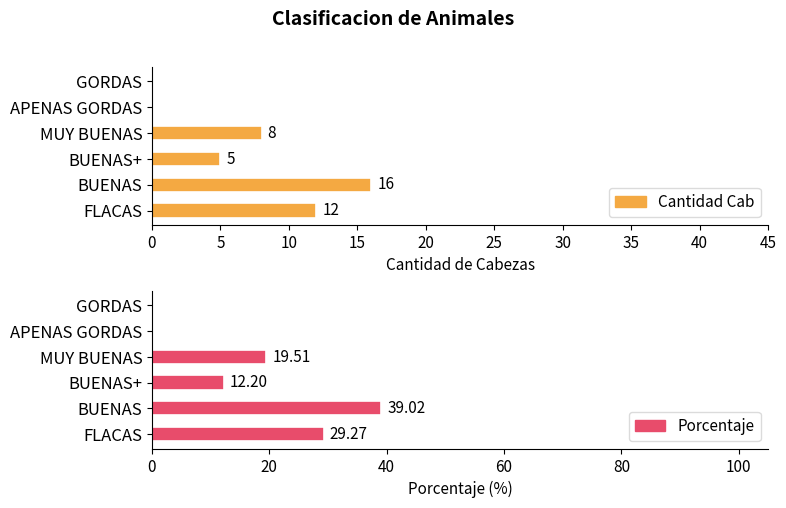

How many positive values does the Cantidad Cab series have?

4